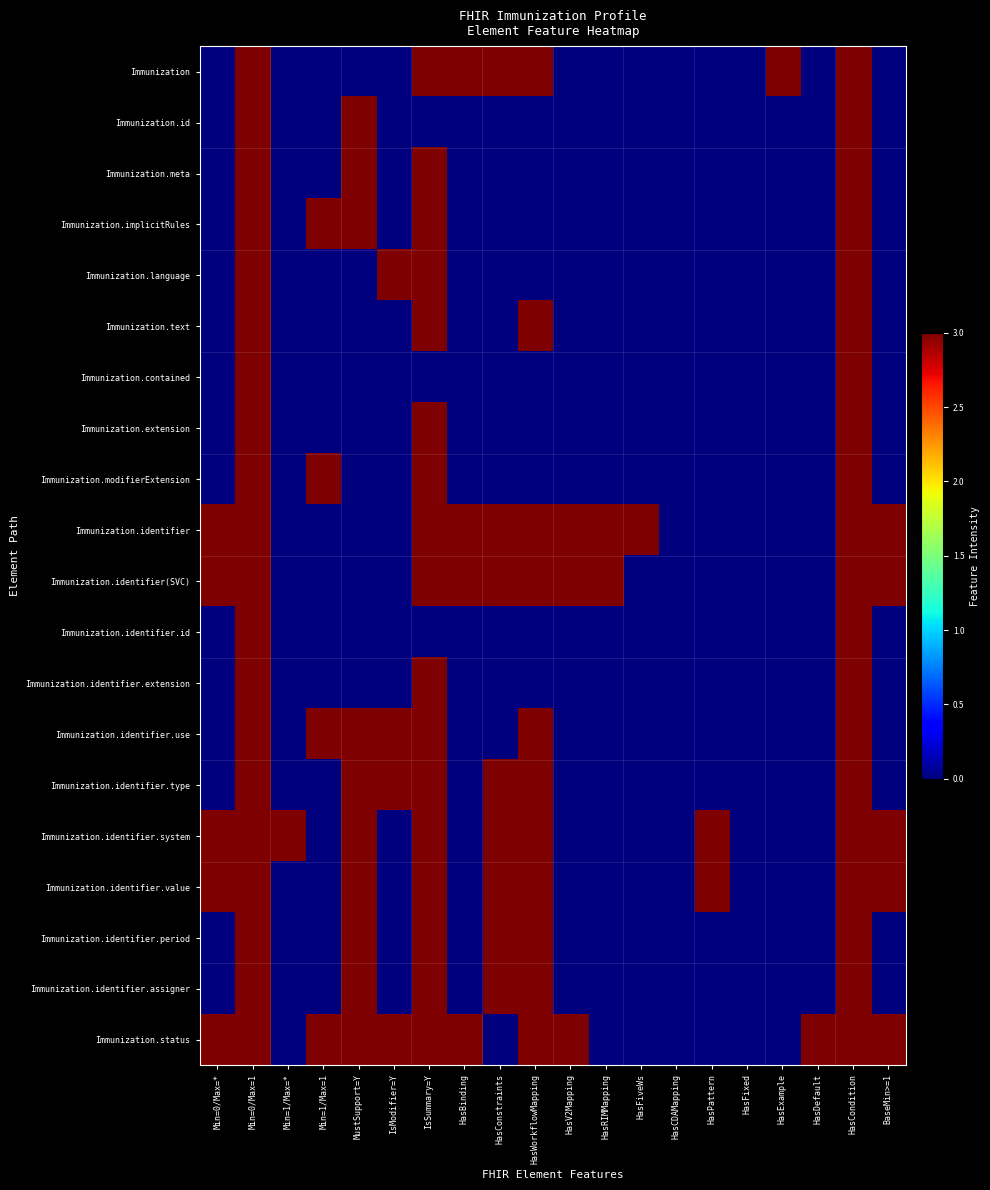

Which has a higher value, Min=0/Max=1 or HasFiveWs?

Min=0/Max=1